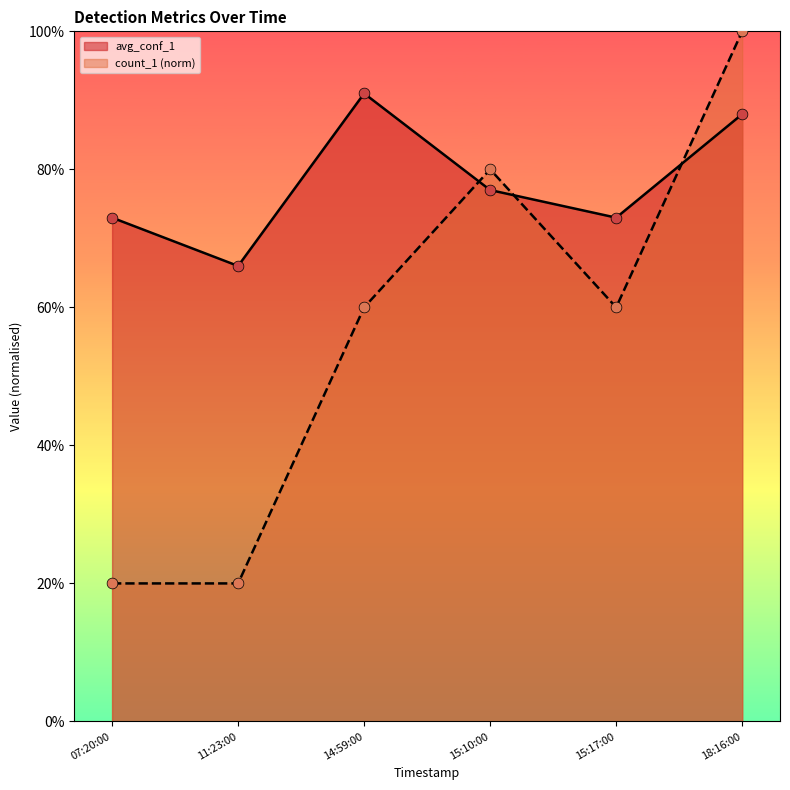

Which series reaches the minimum Y coordinate?

count_1